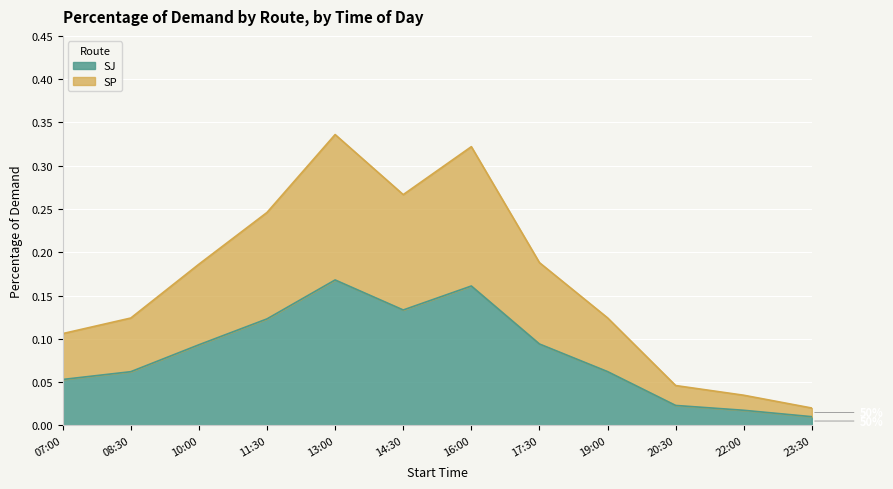

Reading left to right, extract all data points from this chart.

SJ: 07:00=0.1	08:30=0.1	10:00=0.1	11:30=0.1	13:00=0.2	14:30=0.1	16:00=0.2	17:30=0.1	19:00=0.1	20:30=0.0	22:00=0.0	23:30=0.0
SP: 07:00=0.1	08:30=0.1	10:00=0.2	11:30=0.2	13:00=0.3	14:30=0.3	16:00=0.3	17:30=0.2	19:00=0.1	20:30=0.0	22:00=0.0	23:30=0.0